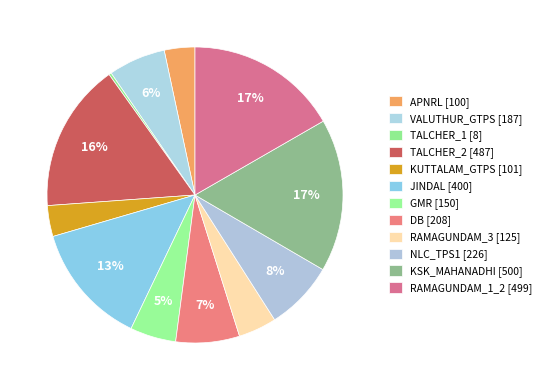

How many segments does this pie chart have?

12